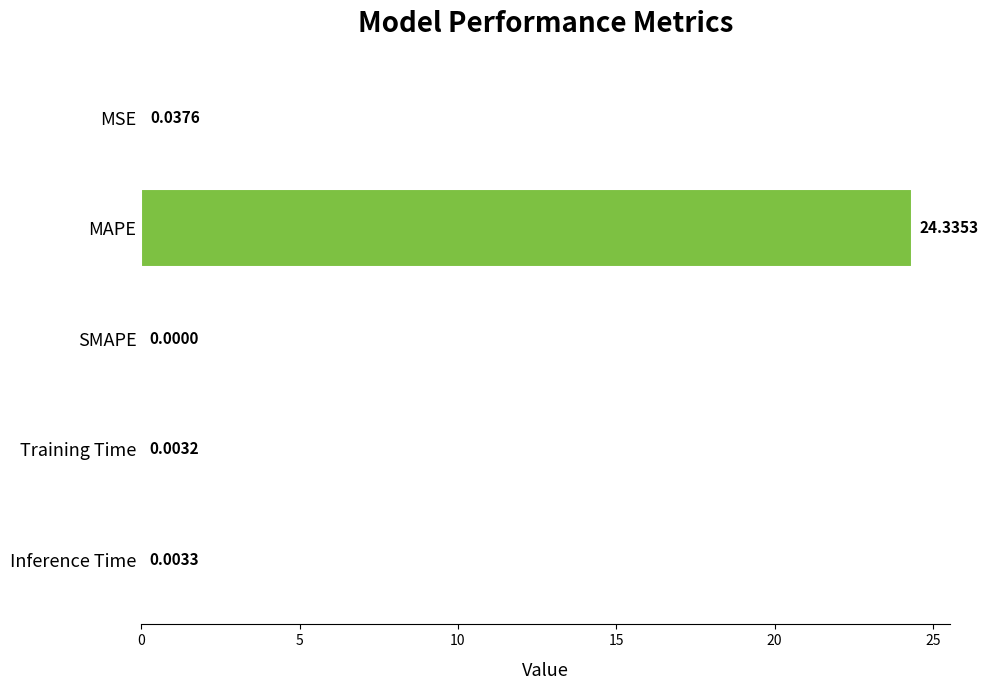

Where is the data nearest to the value 12?

MSE